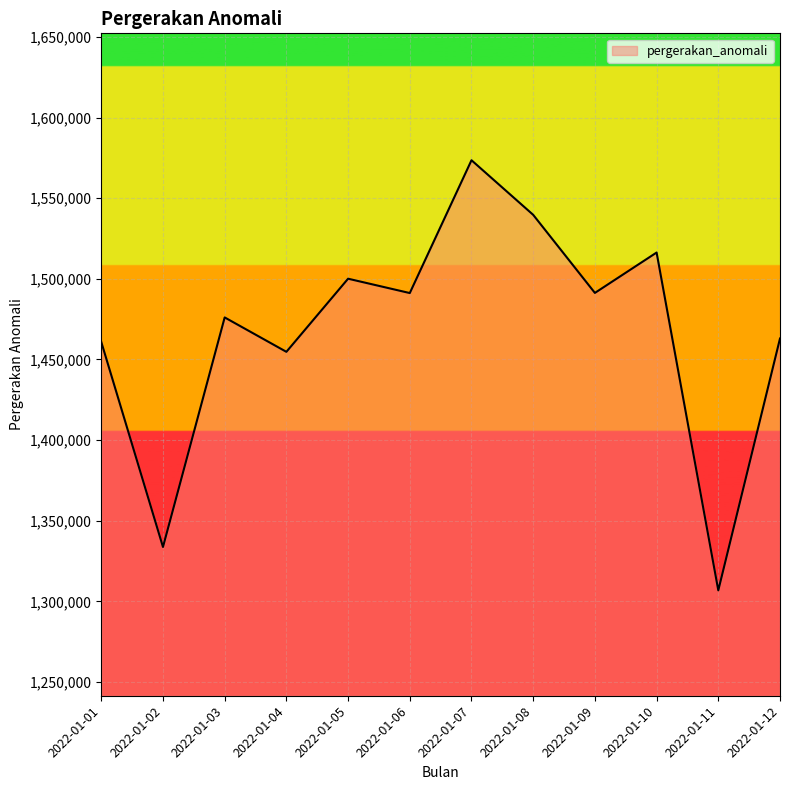

The value at 2022-01-10 is 1516312. True or false?

True